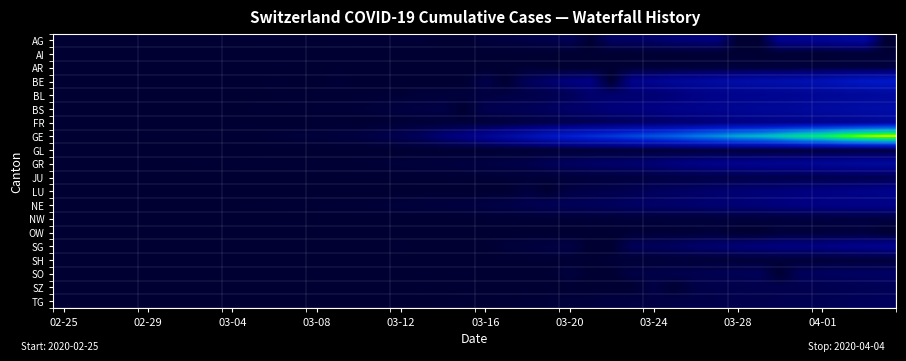

Which series has the widest spread of values?

GE